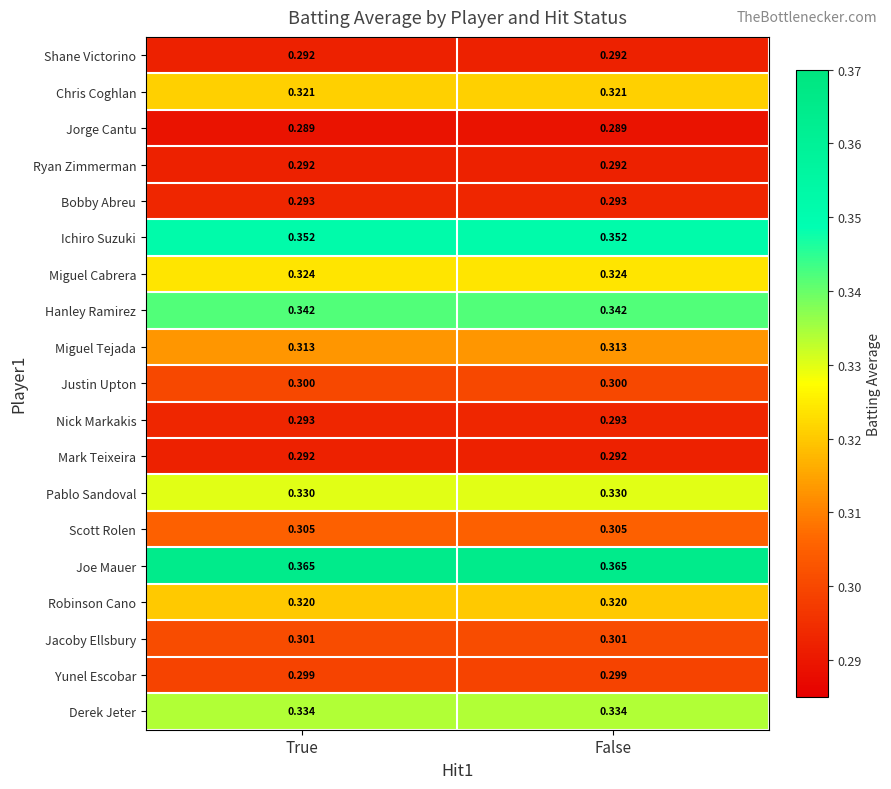

Which series has the largest total across all categories?

Joe Mauer